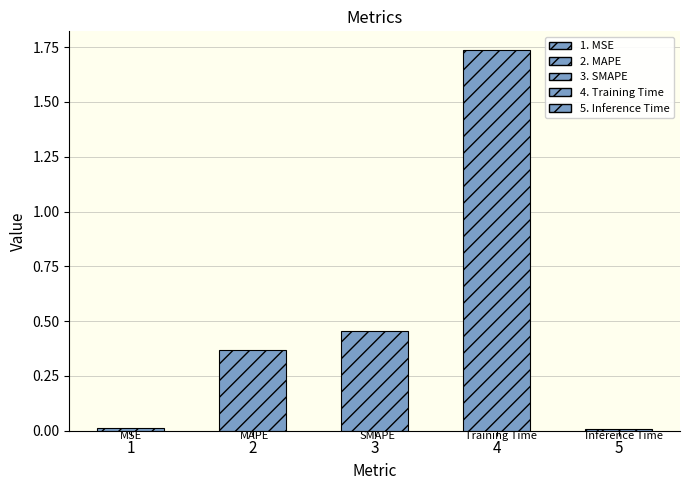

Which has a higher value, 4 or 5?

4